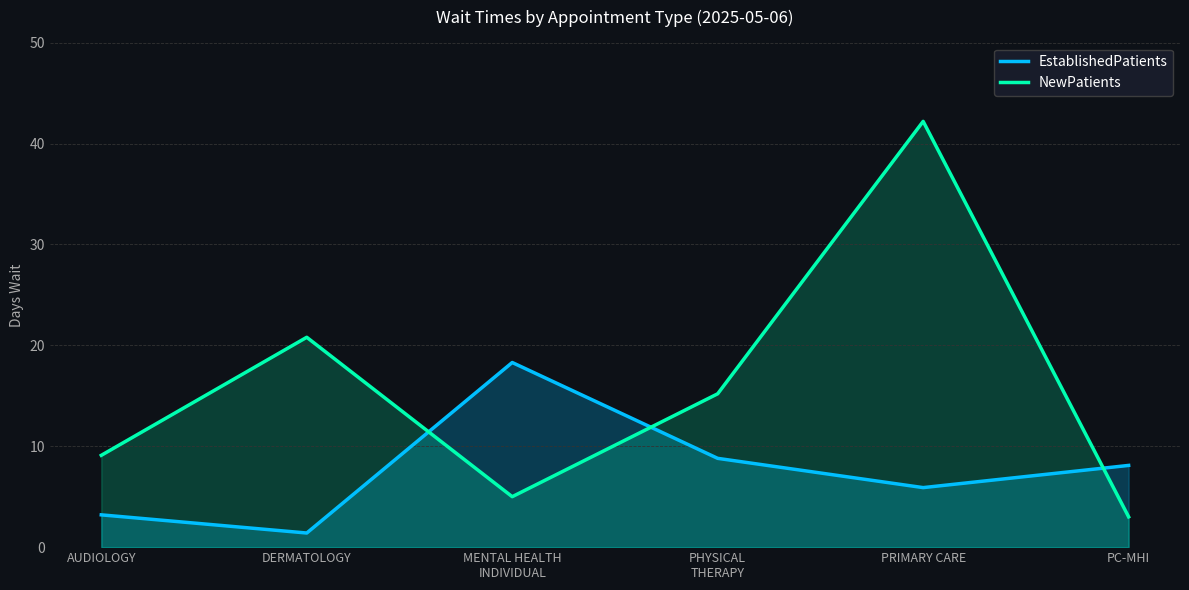

What are all the series names shown in the legend?

EstablishedPatients, NewPatients